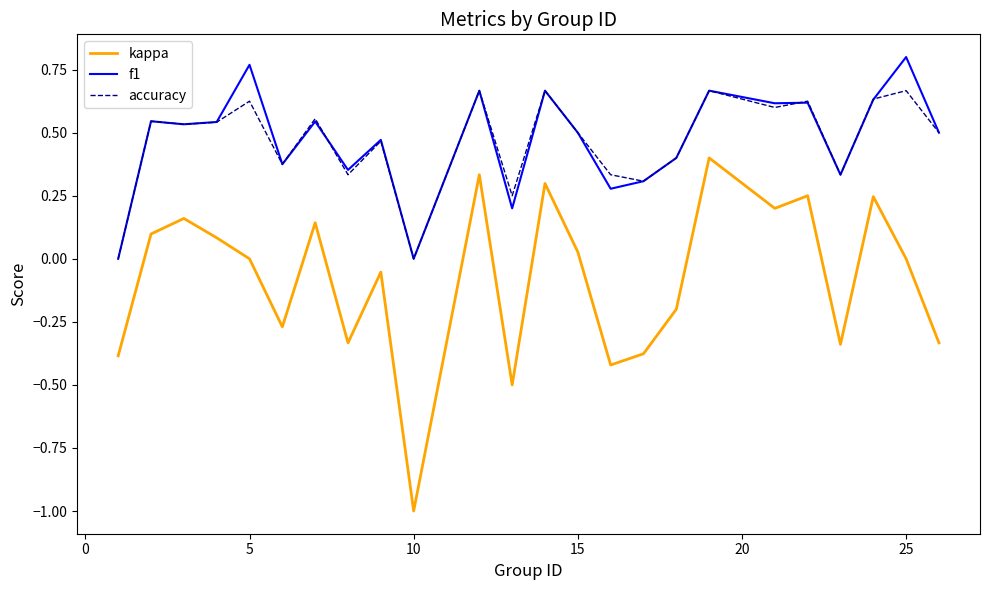

True or false: kappa and accuracy intersect in this chart.

False